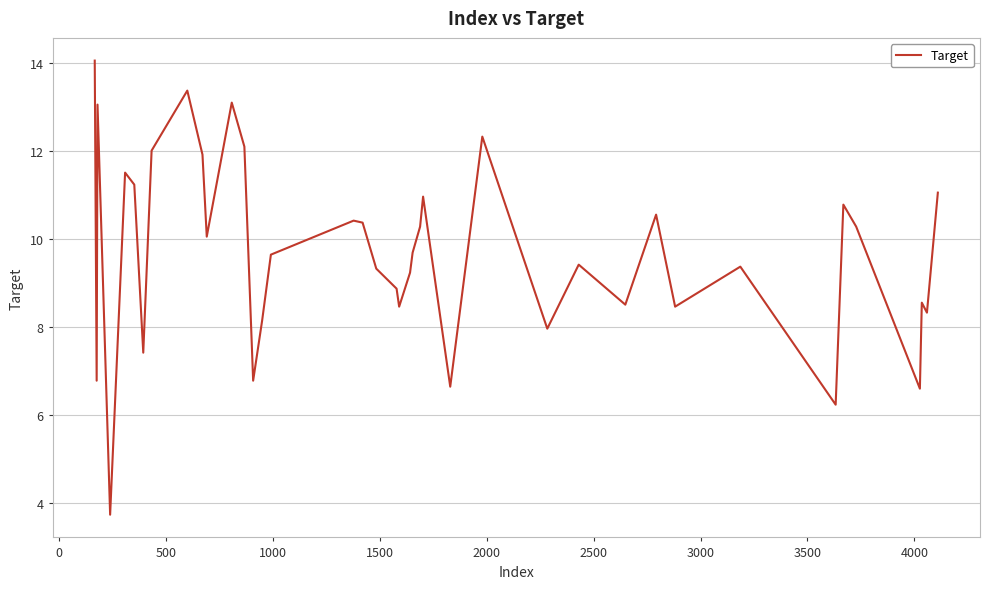

What is the greatest value displayed?

14.0